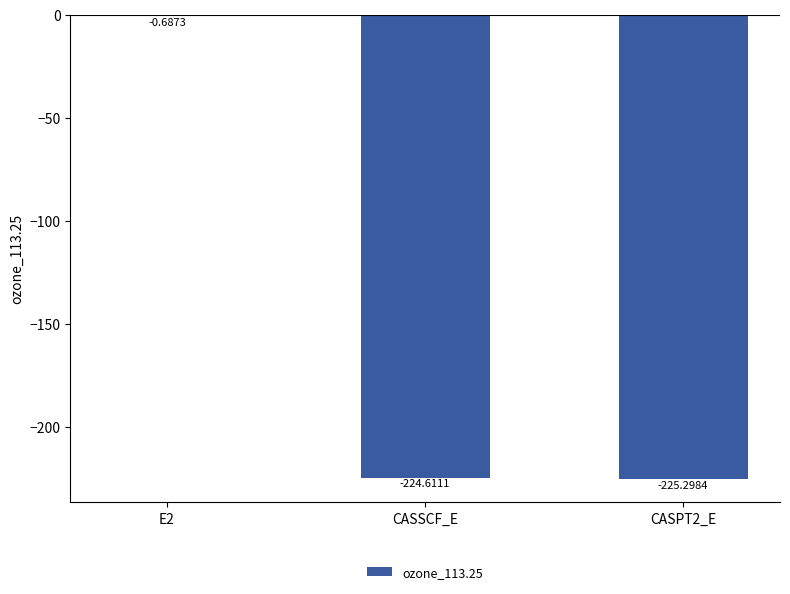

What is the sum of the values at CASPT2_E and E2?

-226.0